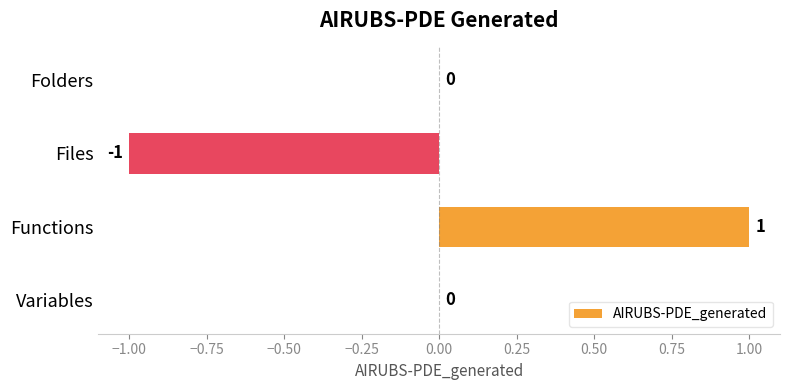

How many values are between 0 and 1?

3